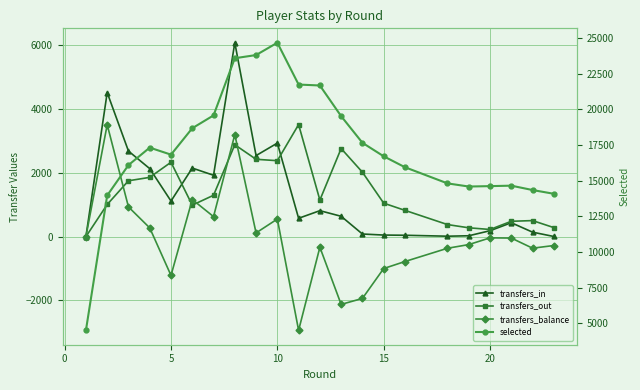

Rank the series by their maximum value, from highest to lowest.

selected, transfers_in, transfers_out, transfers_balance